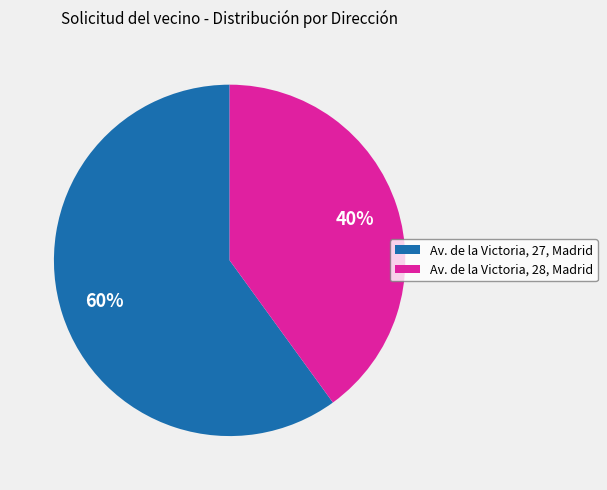

True or false: Av. de la Victoria, 28, Madrid accounts for 40% of the total.

True